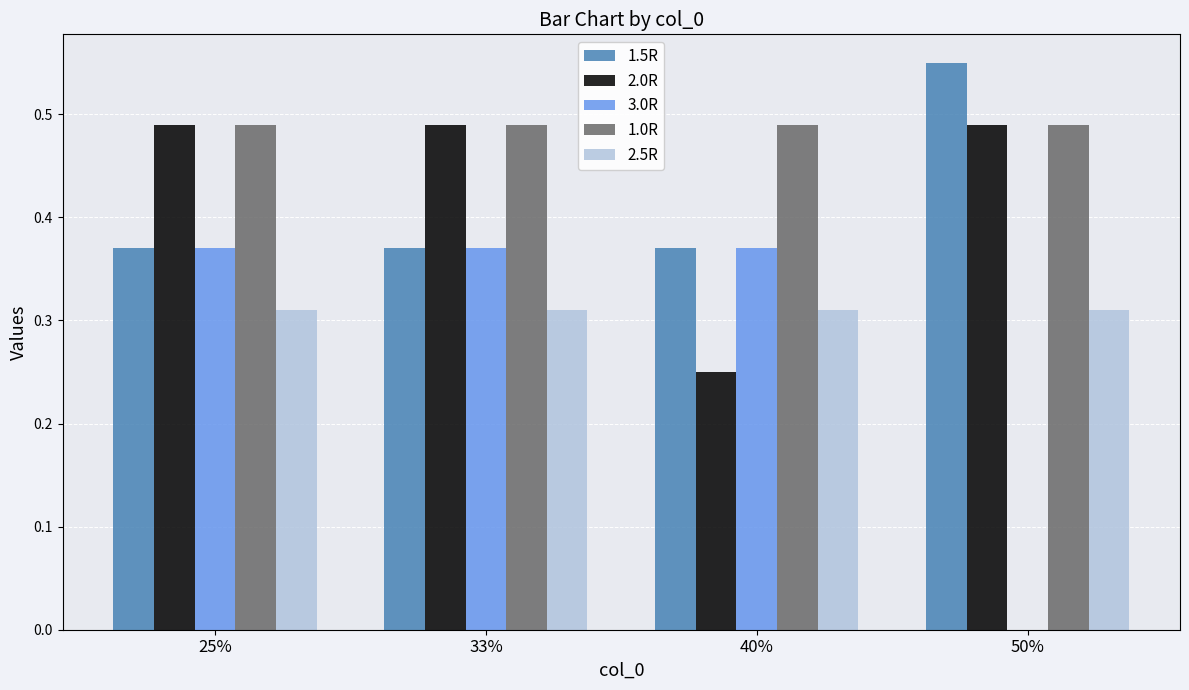

Is it true that 2.5R equals 0.1 at 50%?

False